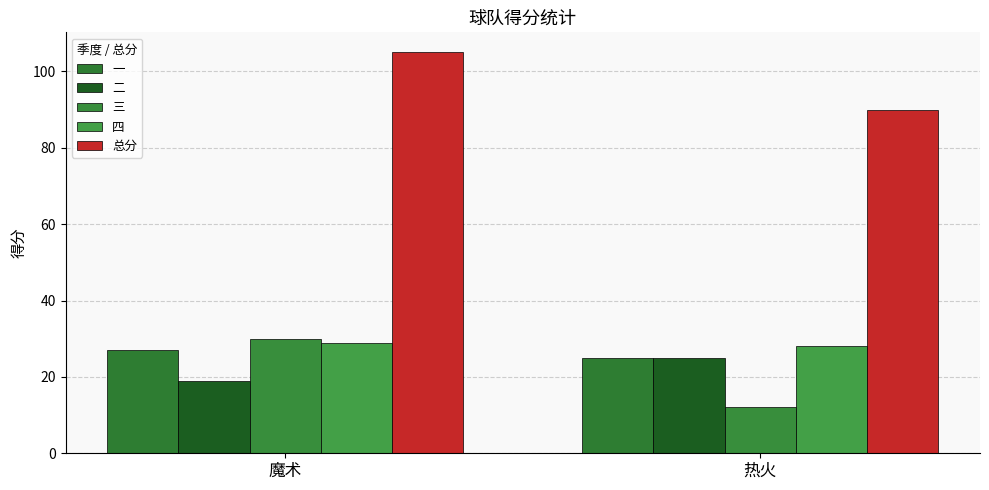

Reading left to right, transcribe all the data shown in this chart.

一: 27	25
二: 19	25
三: 30	12
四: 29	28
总分: 105	90